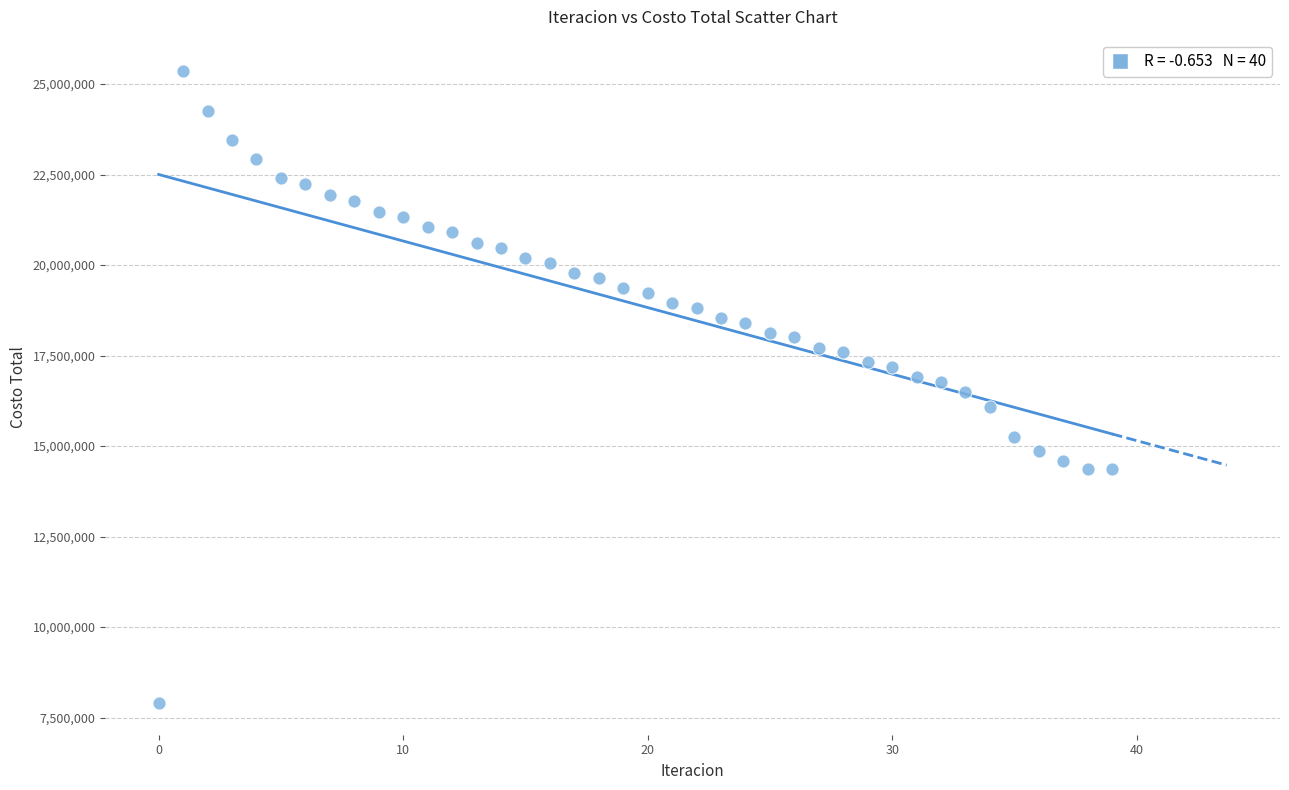

What is the range of Y values (max minus min)?

17454749.3